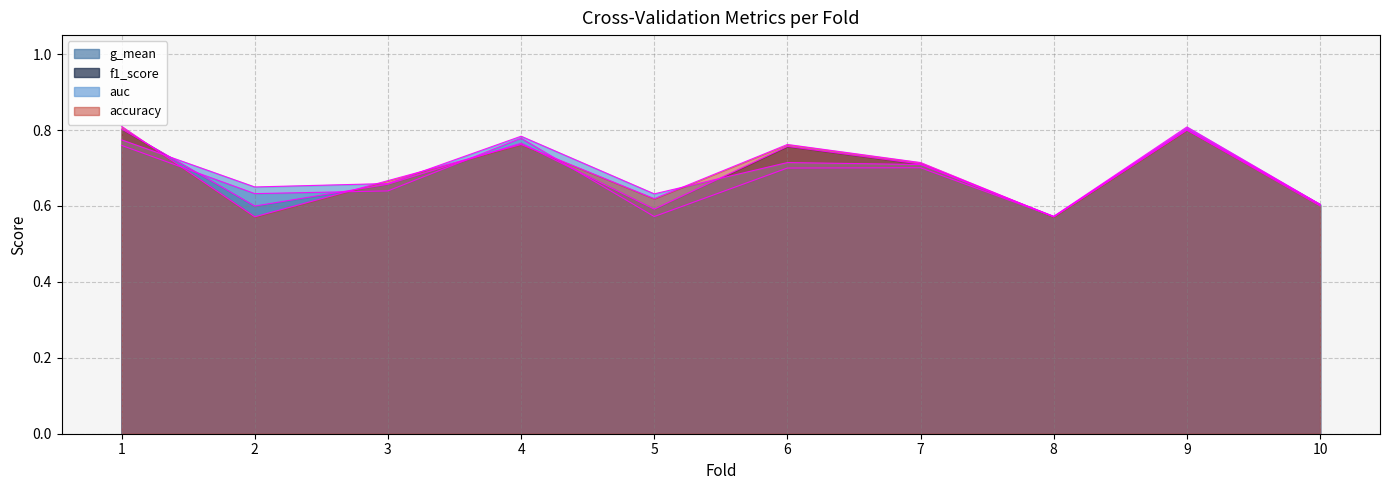

At how many categories does at least one series exceed 0?

10